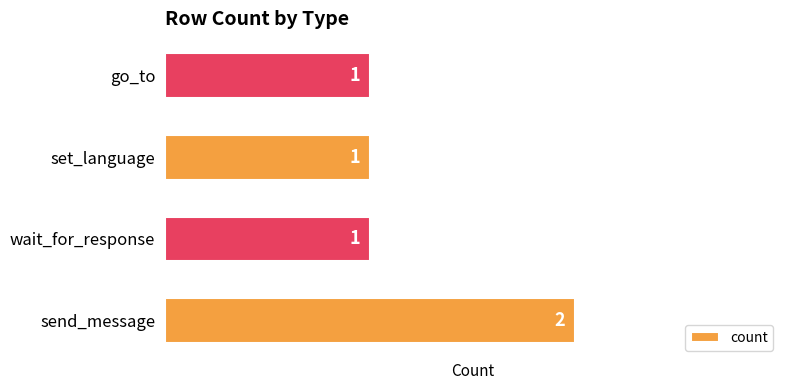

Count the values in the range 1 to 2.

4